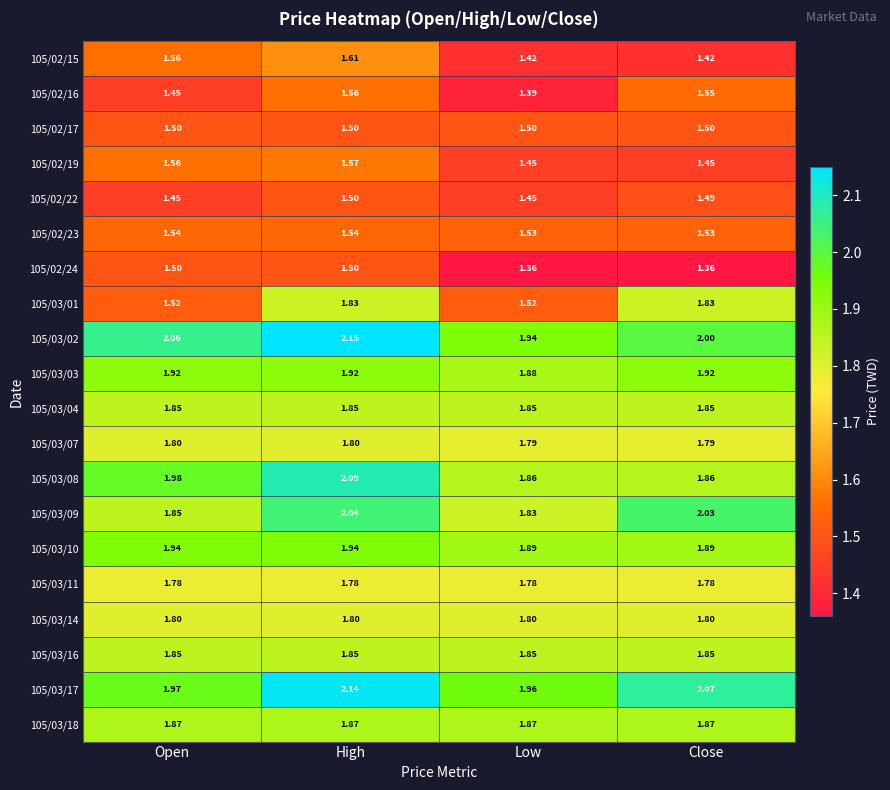

Which label corresponds to the largest value in the chart?

High